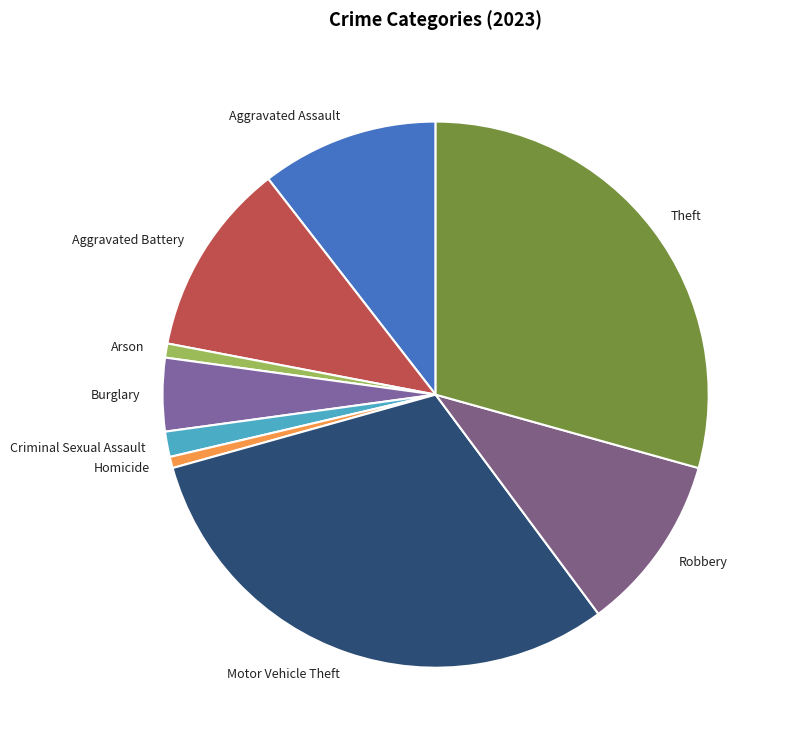

True or false: Homicide accounts for 9% of the total.

False